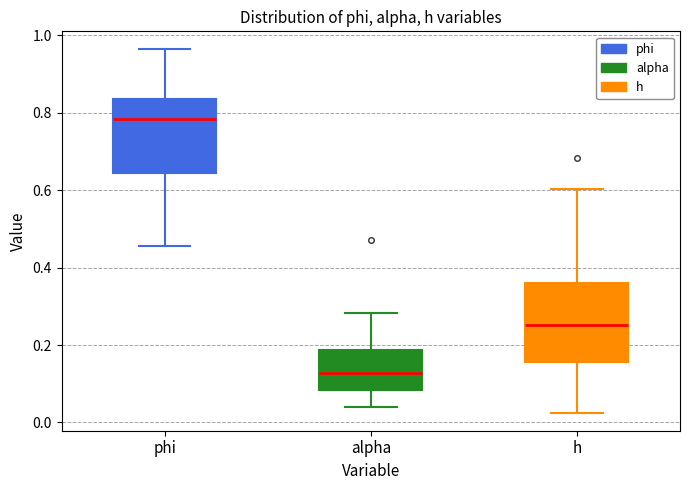

Where does the median line of the box for h sit on the y-axis? The values are not printed on the chart, so give them approximately, as read against the axis.

0.26